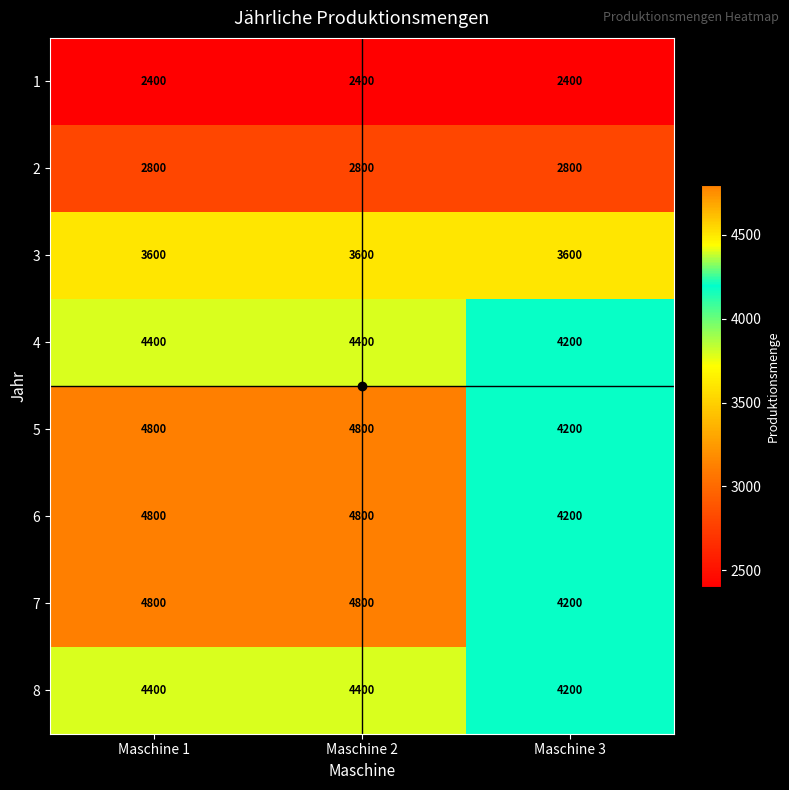

The value of 4 at Maschine 2 is 1162. True or false?

False